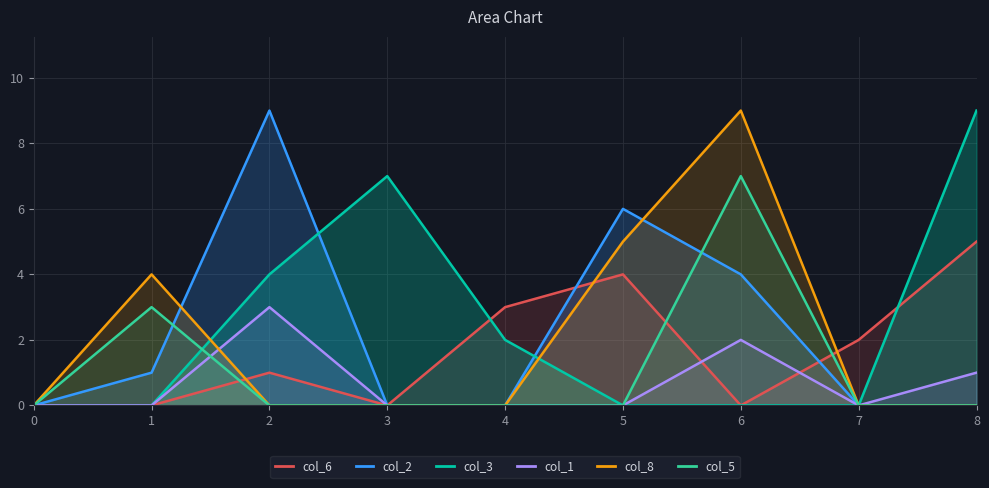

At how many categories does at least one series exceed 0?

8